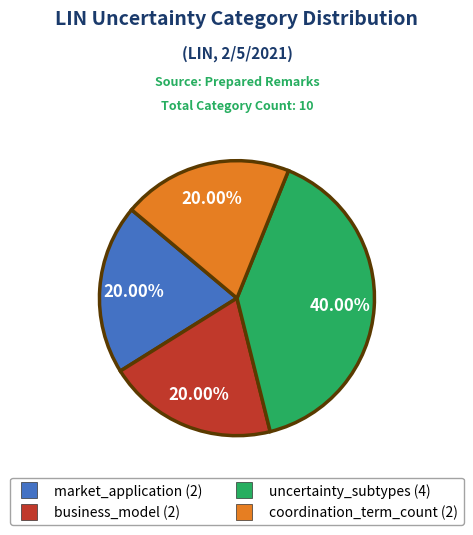

Between uncertainty_subtypes and coordination_term_count, which is larger?

uncertainty_subtypes